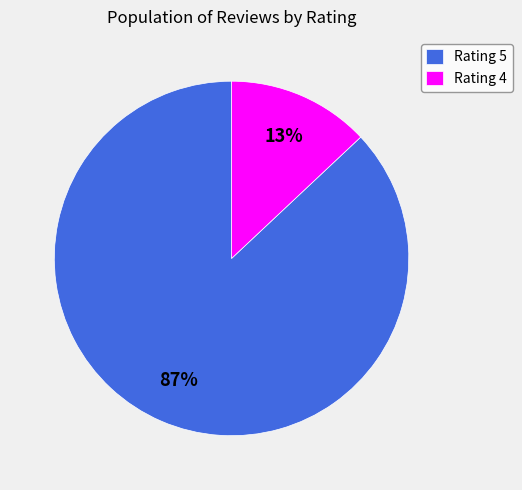

To the nearest percent, what percentage of the pie is Rating 5?

87%